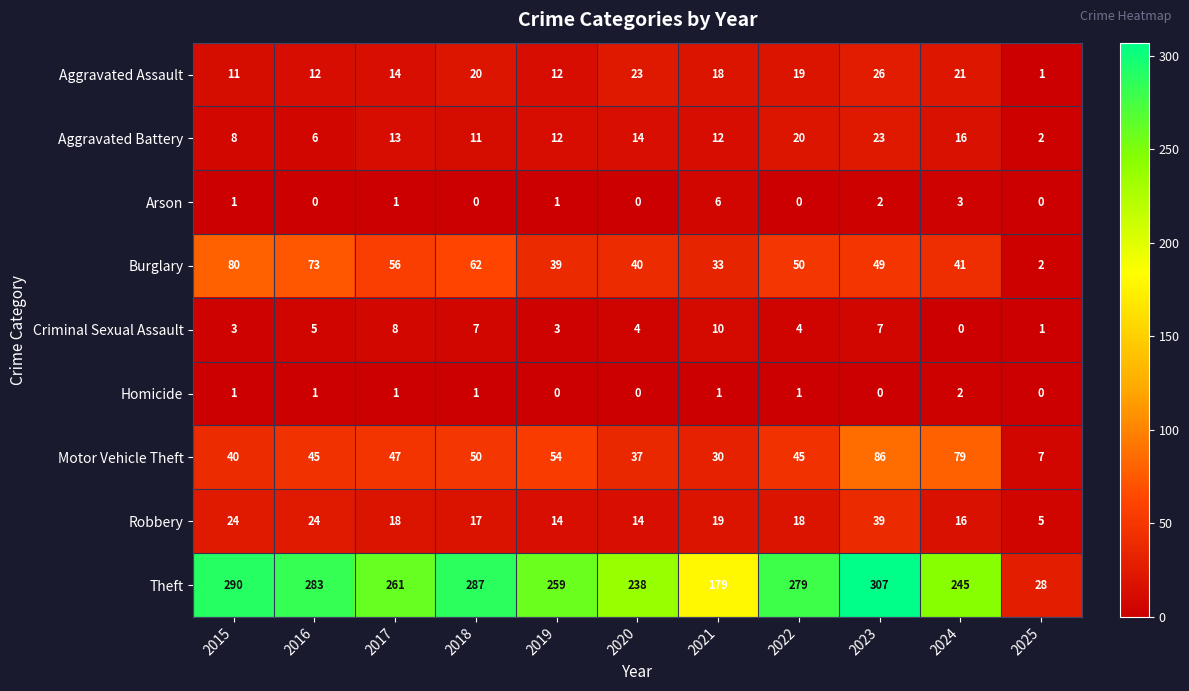

What is the difference between the highest and lowest values at 2015?

289